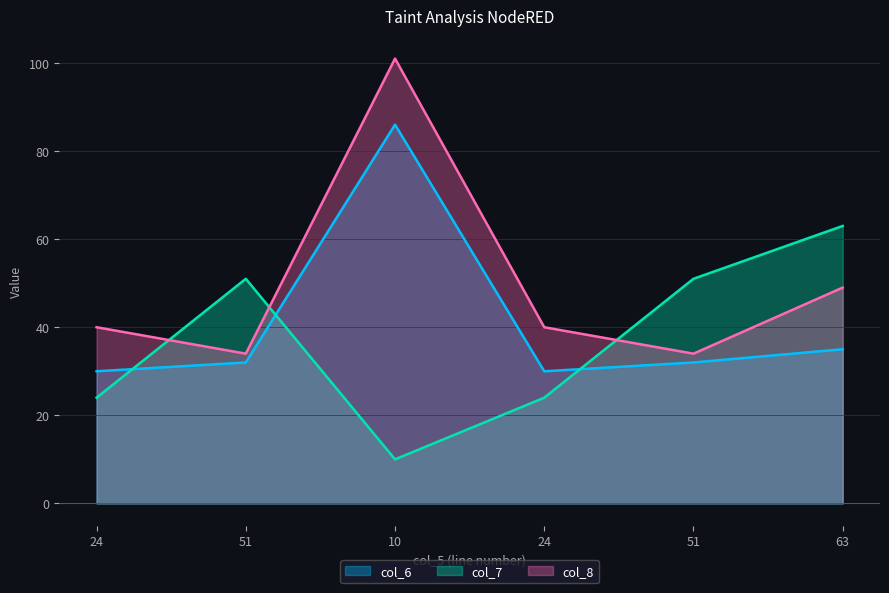

What is the value of the col_8 point at the 5th from the left?

34